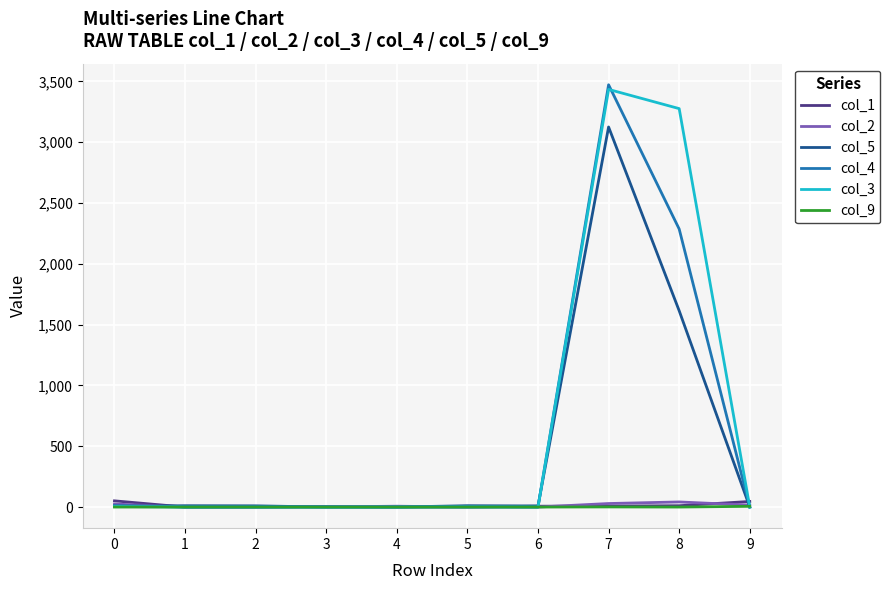

At which category is the sum across all series the highest?

7